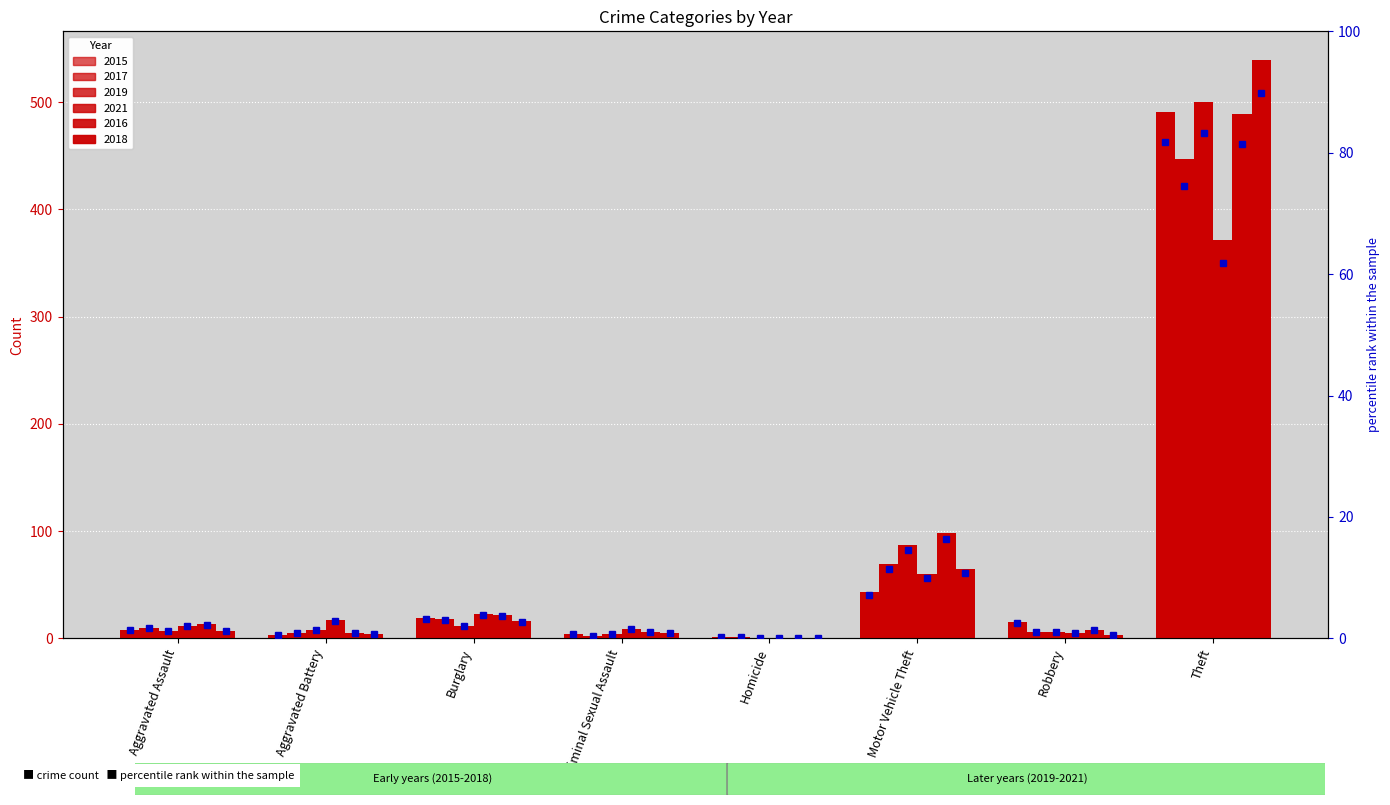

Are the bars horizontal?

No